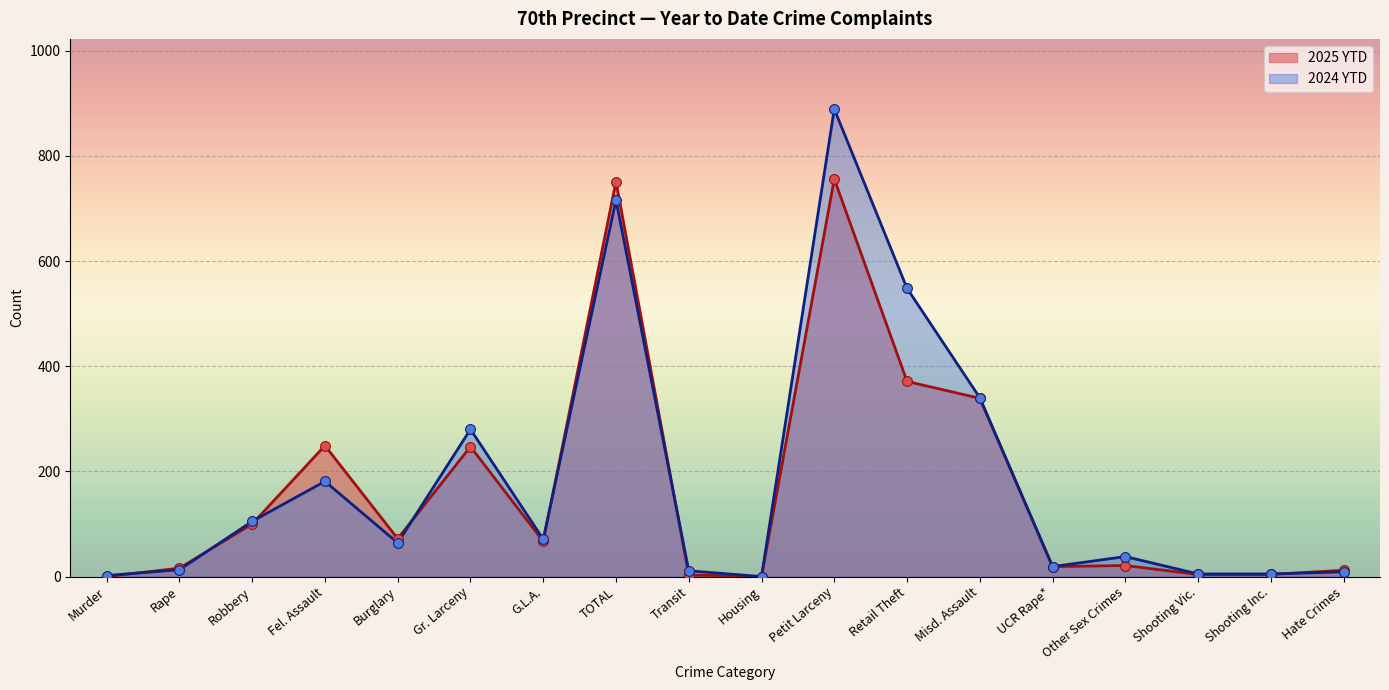

At which category is the sum across all series the highest?

Petit Larceny